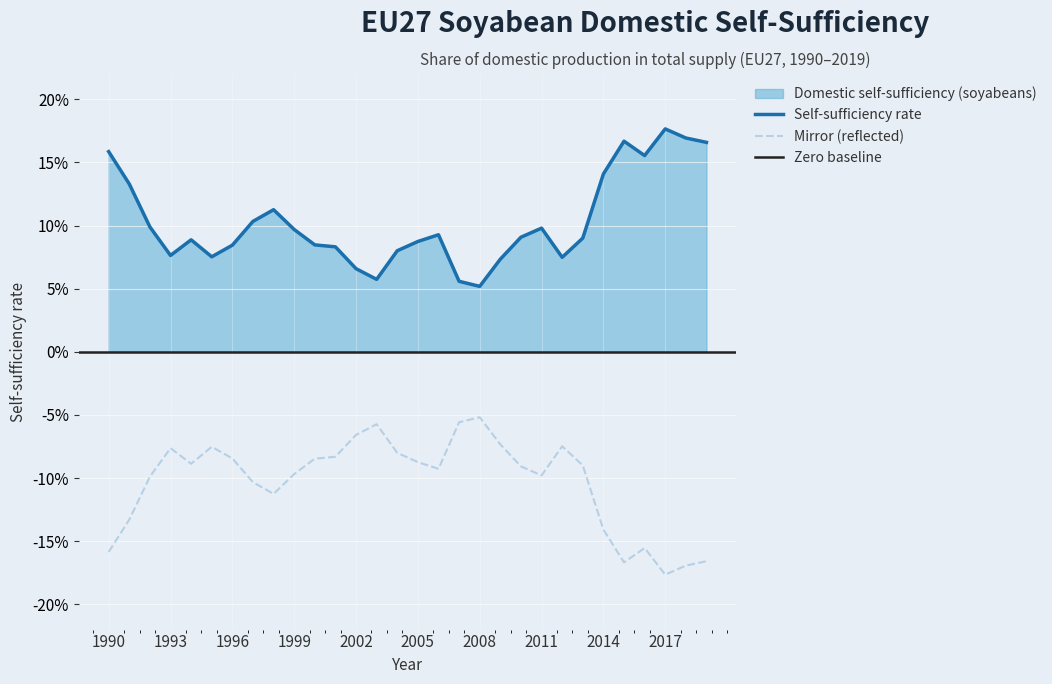

What is the sum of all values?

3.1